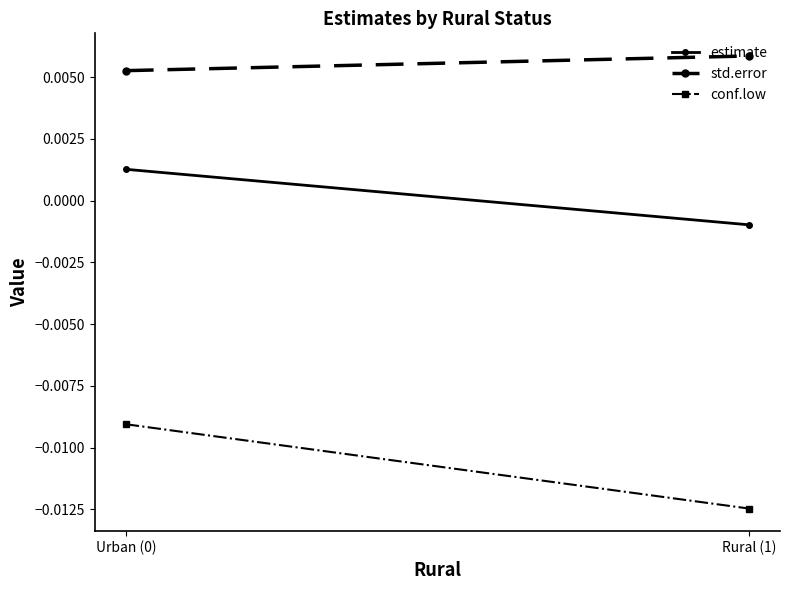

Does the chart have visible grid lines?

No